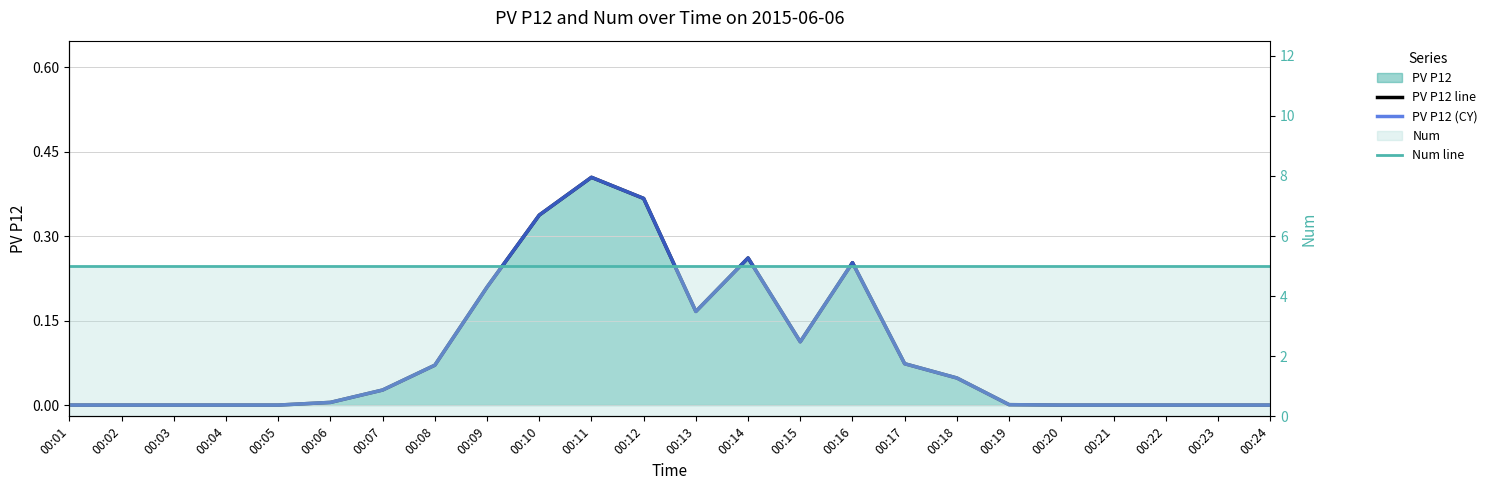

Reading left to right, what are all the values shown in this chart?

PV P12 line: 0.0	0.0	0.0	0.0	0.0	0.0	0.0	0.1	0.2	0.3	0.4	0.4	0.2	0.3	0.1	0.3	0.1	0.0	0.0	0.0	0.0	0.0	0.0	0.0
PV P12 (CY): 0.0	0.0	0.0	0.0	0.0	0.0	0.0	0.1	0.2	0.3	0.4	0.4	0.2	0.3	0.1	0.3	0.1	0.0	0.0	0.0	0.0	0.0	0.0	0.0
Num line: 5.0	5.0	5.0	5.0	5.0	5.0	5.0	5.0	5.0	5.0	5.0	5.0	5.0	5.0	5.0	5.0	5.0	5.0	5.0	5.0	5.0	5.0	5.0	5.0